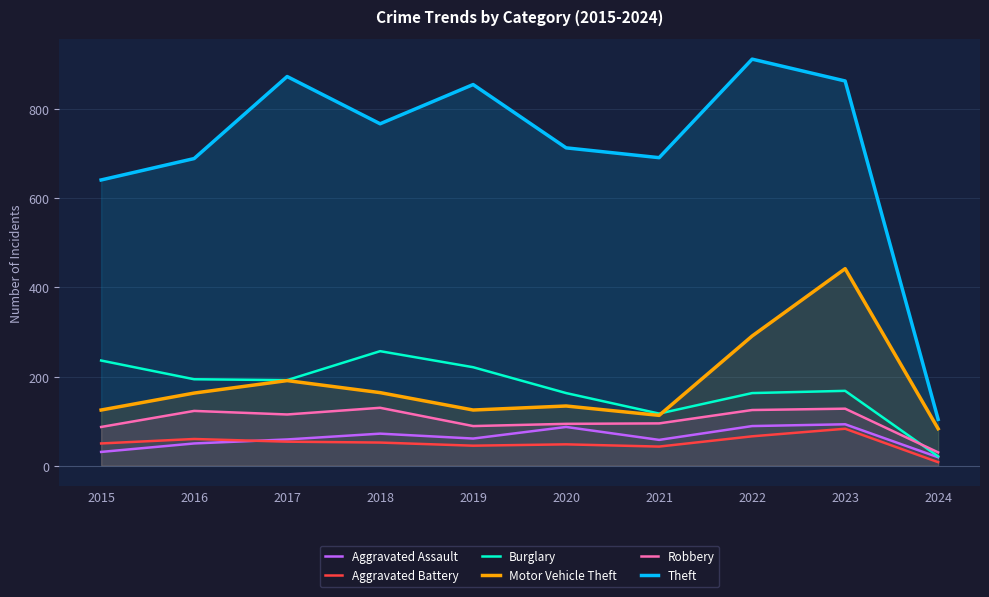

What is the difference between the second highest and second lowest values in the Burglary series?

119